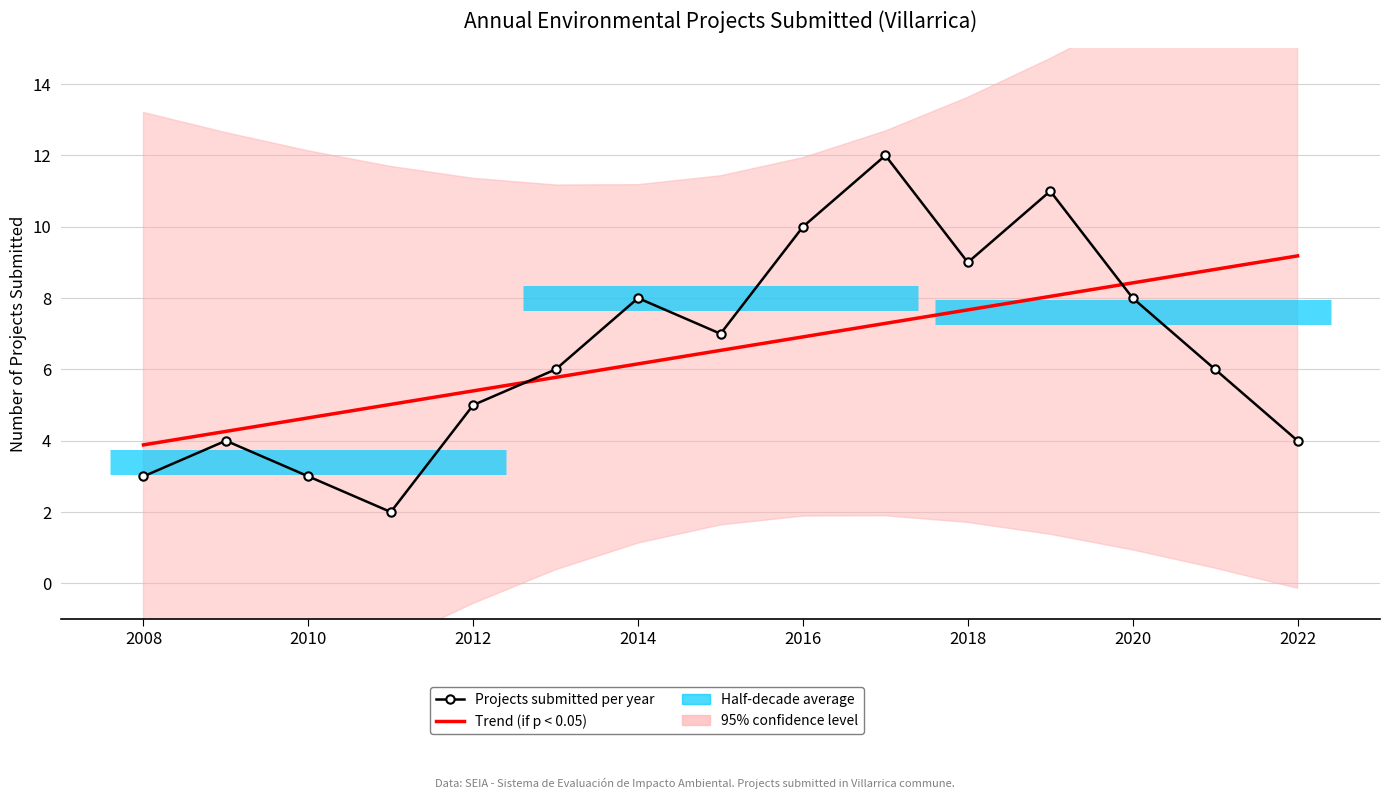

Which category has the lowest value in the Trend (if p < 0.05) series?

2008